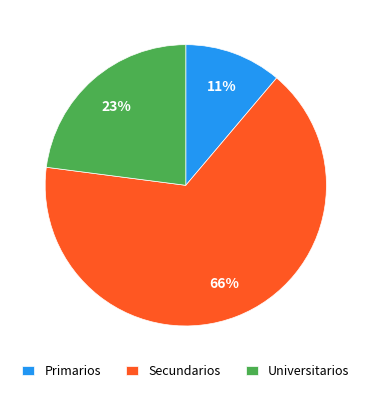

Approximately how many times larger is the value at Primarios compared to Secundarios?

0.2